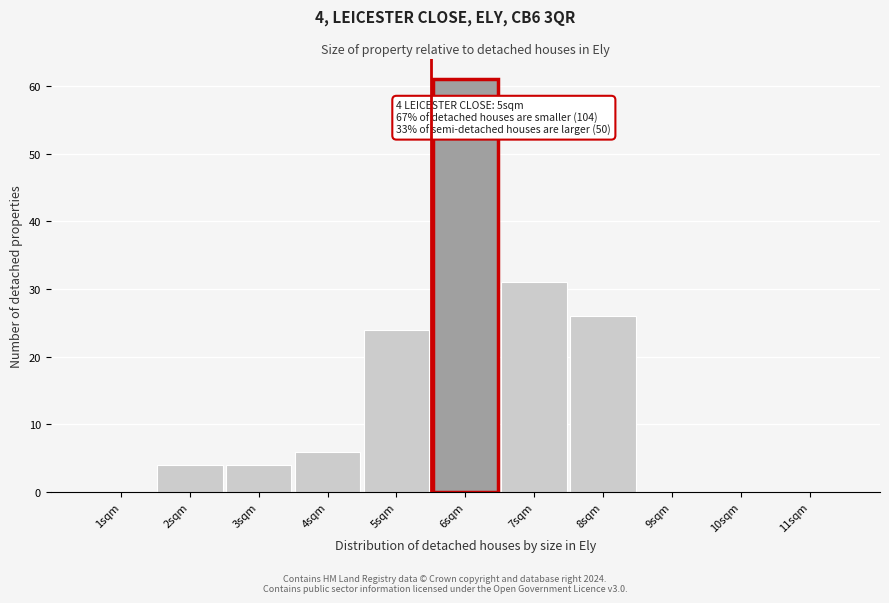

Reading right to left, extract all data points from this chart.

11sqm=0	10sqm=0	9sqm=0	8sqm=26	7sqm=31	6sqm=61	5sqm=24	4sqm=6	3sqm=4	2sqm=4	1sqm=0